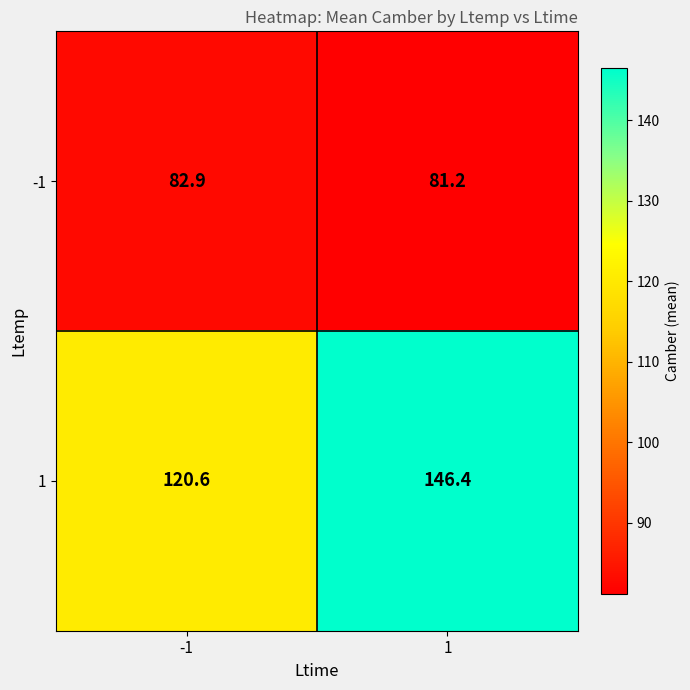

Rank the series by their average value, from lowest to highest.

-1, 1